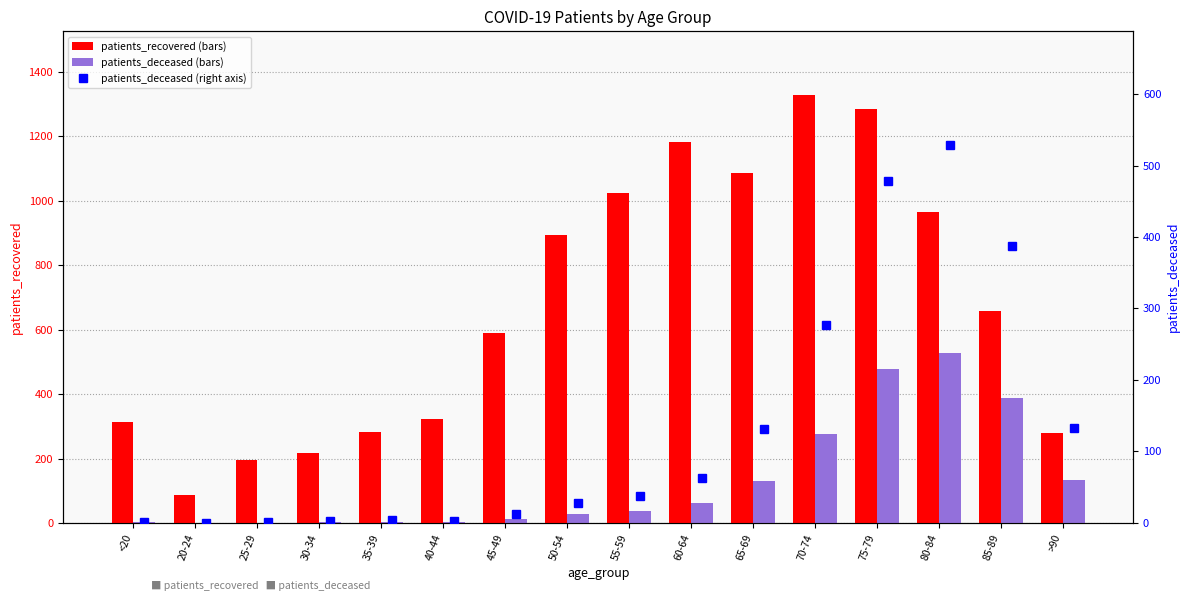

What is the average value of the patients_deceased (right axis) series?

131